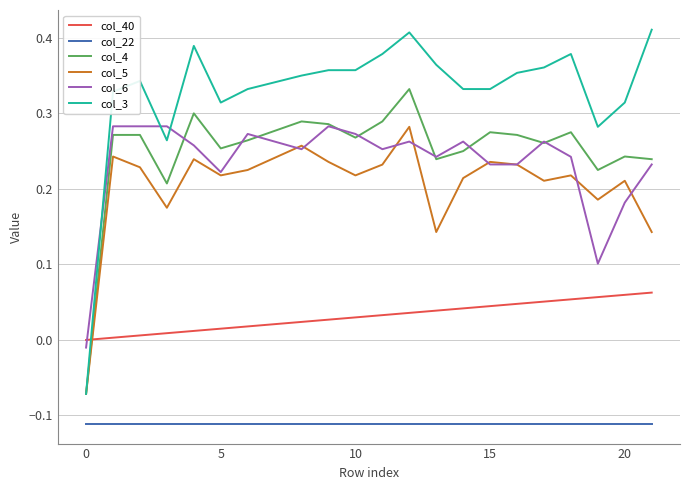

Which series has the widest spread of values?

col_3